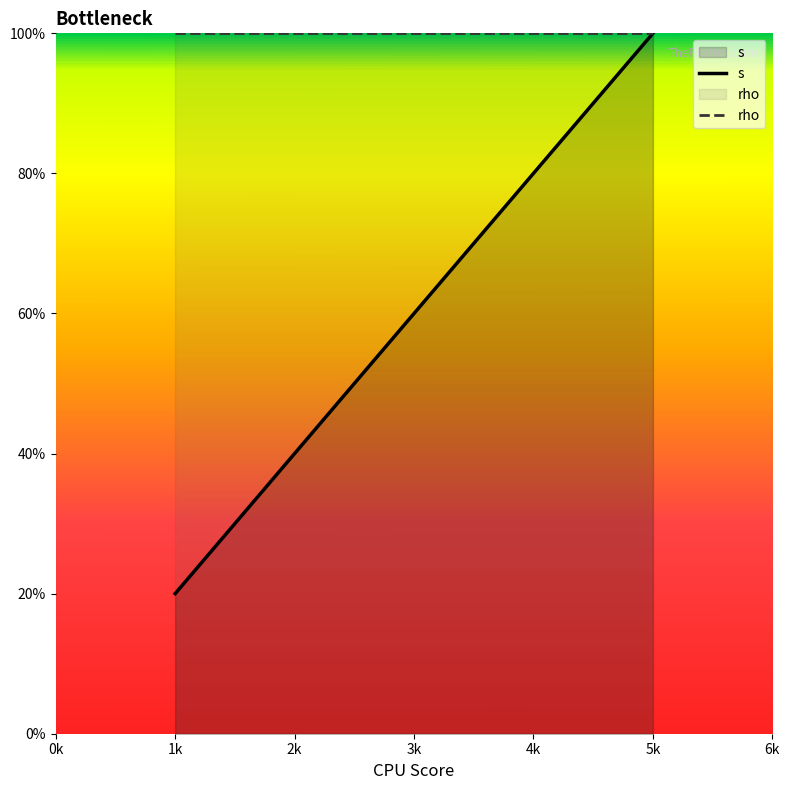

Reading right to left, what are all the values shown in this chart?

s: 5k=100	4k=80	3k=60	2k=40	1k=20
rho: 5k=100	4k=100	3k=100	2k=100	1k=100